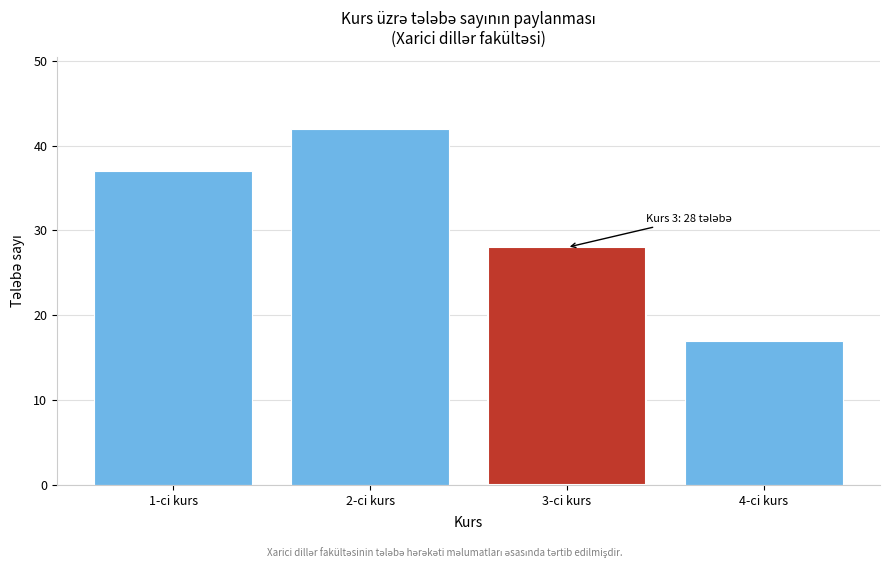

Reading left to right, extract all data points from this chart.

1-ci kurs=37	2-ci kurs=42	3-ci kurs=28	4-ci kurs=17